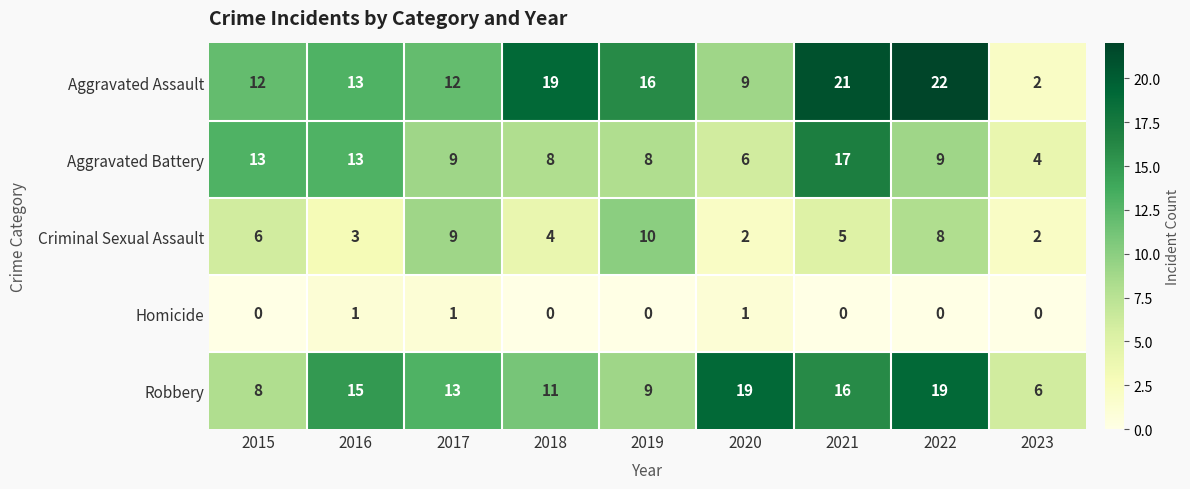

What is the spread (max minus min) of values at 2016?

14